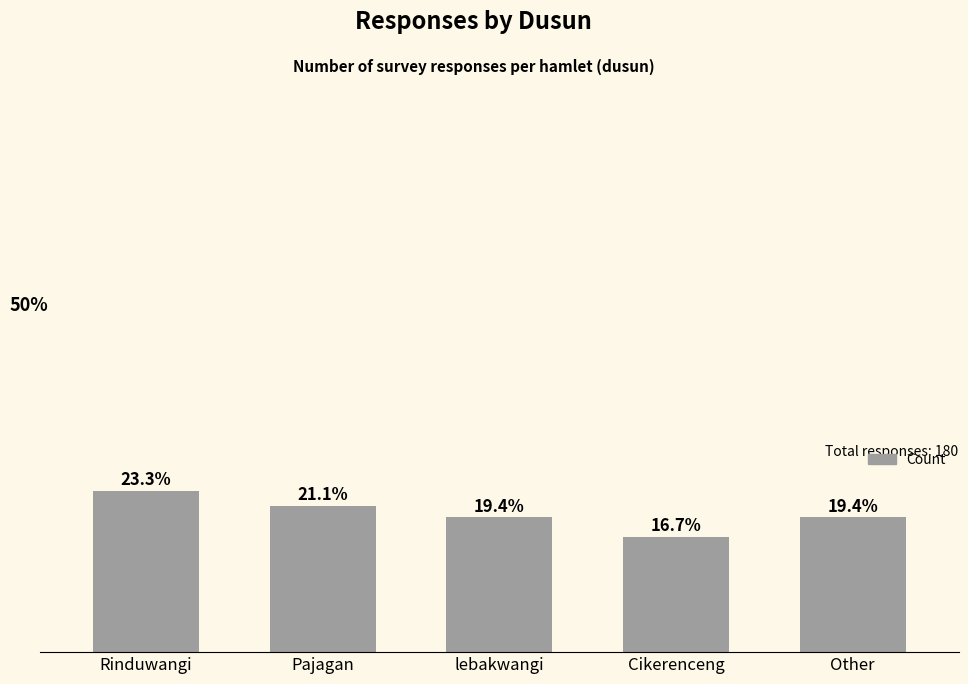

Are the bars horizontal?

No